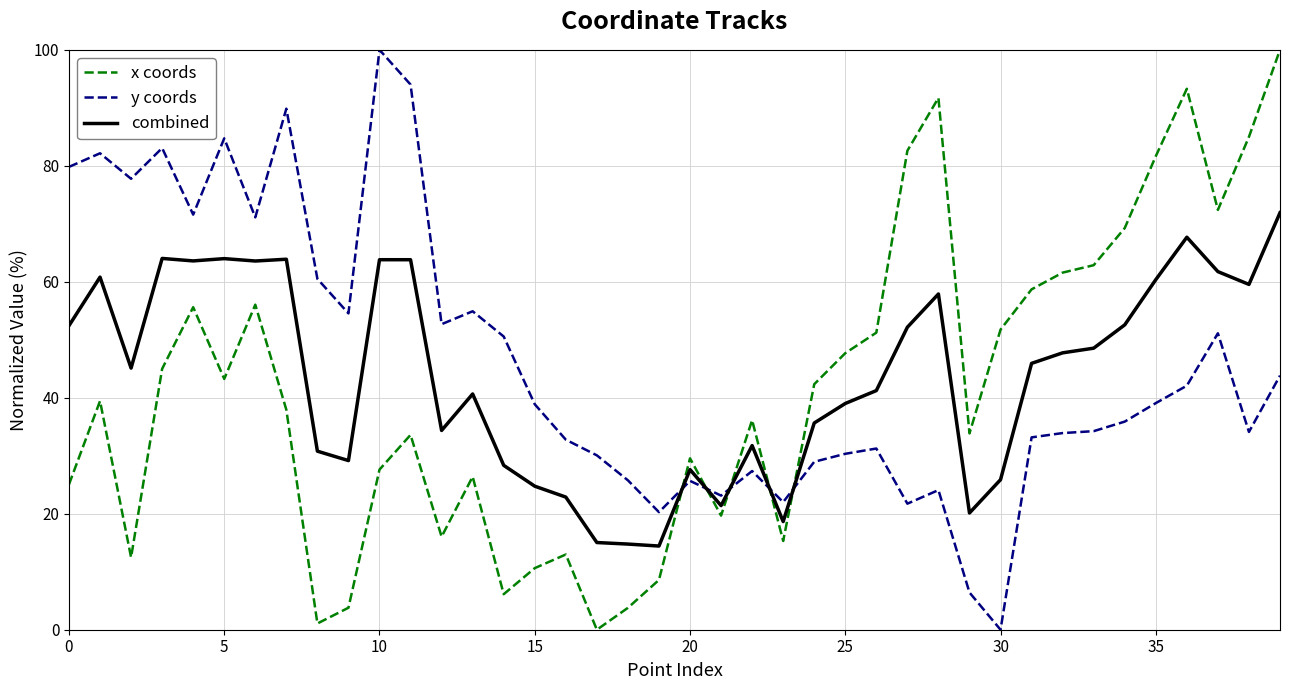

What is the average value of the y coords series?

46.1